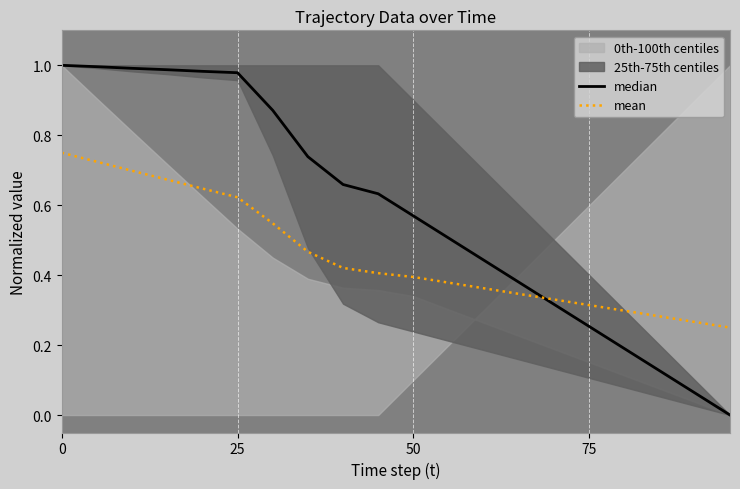

At how many categories does at least one series exceed 0?

20